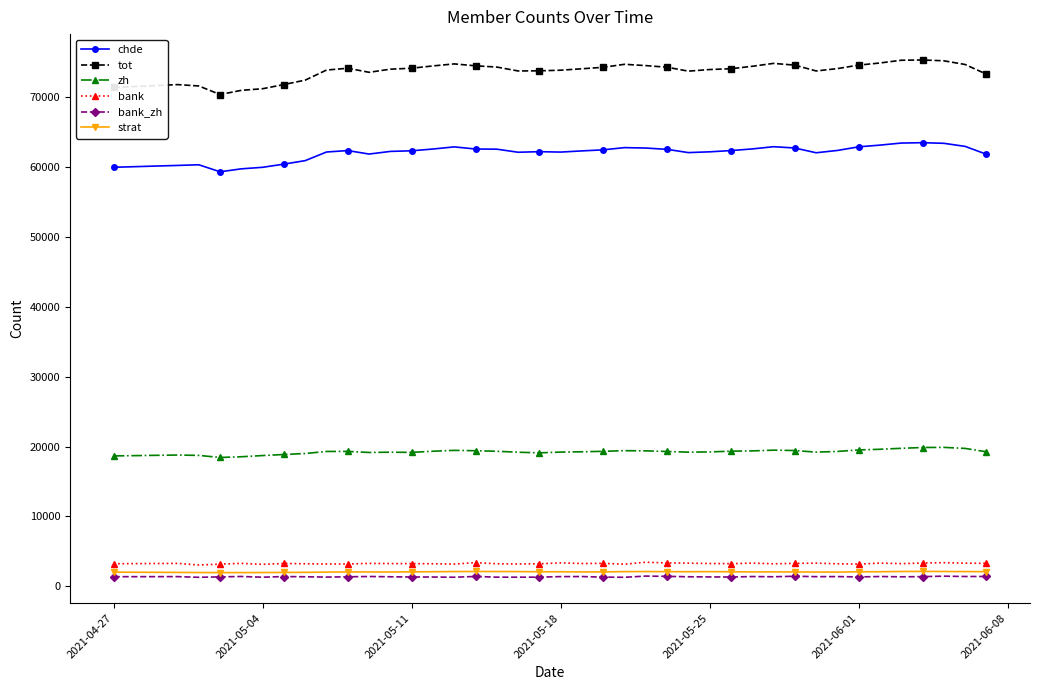

Which series has the widest spread of values?

tot